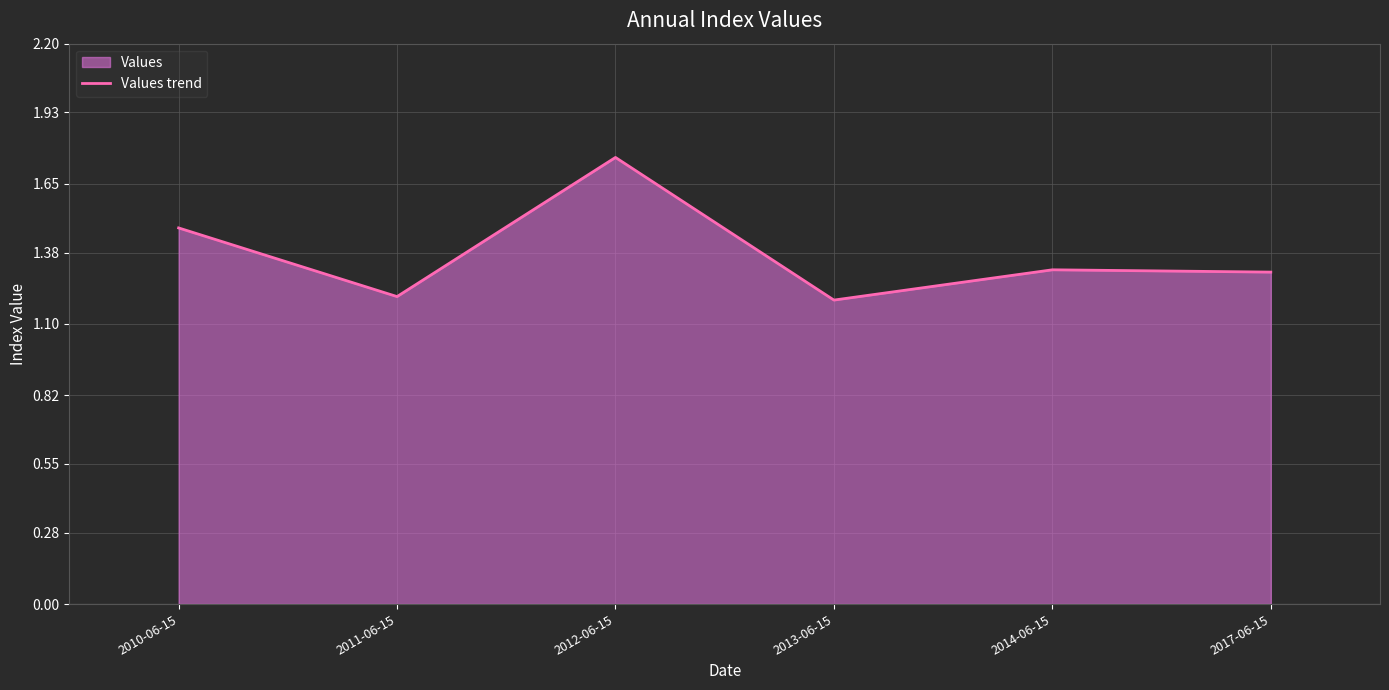

True or false: the data shows 0.7 at 2011-06-15.

False